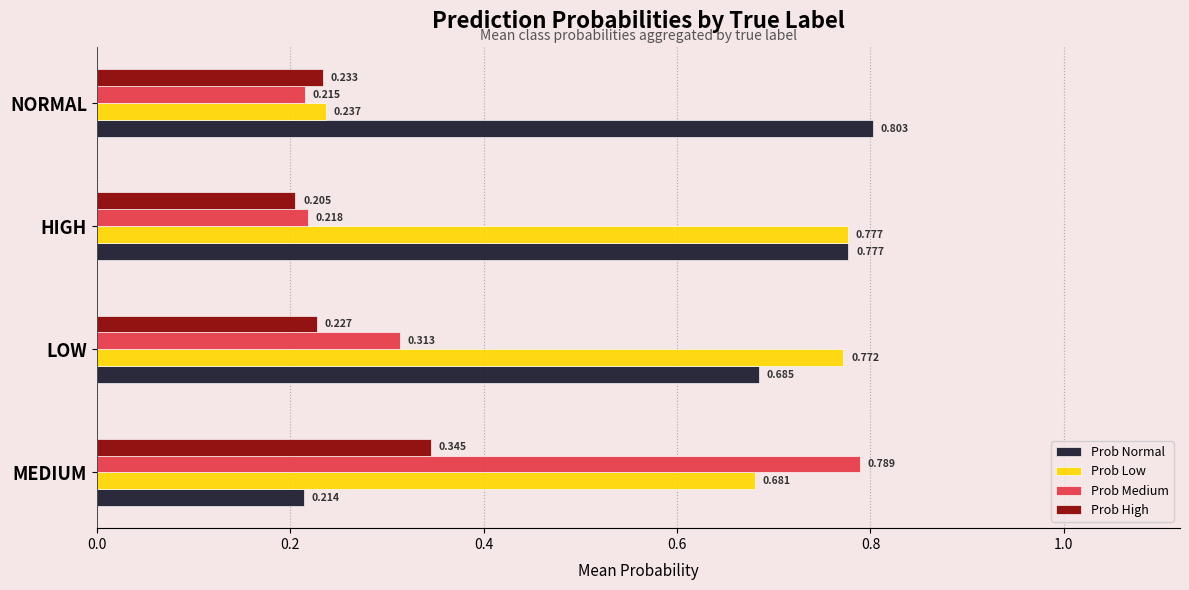

Which series changed the most between HIGH and NORMAL?

Prob Low